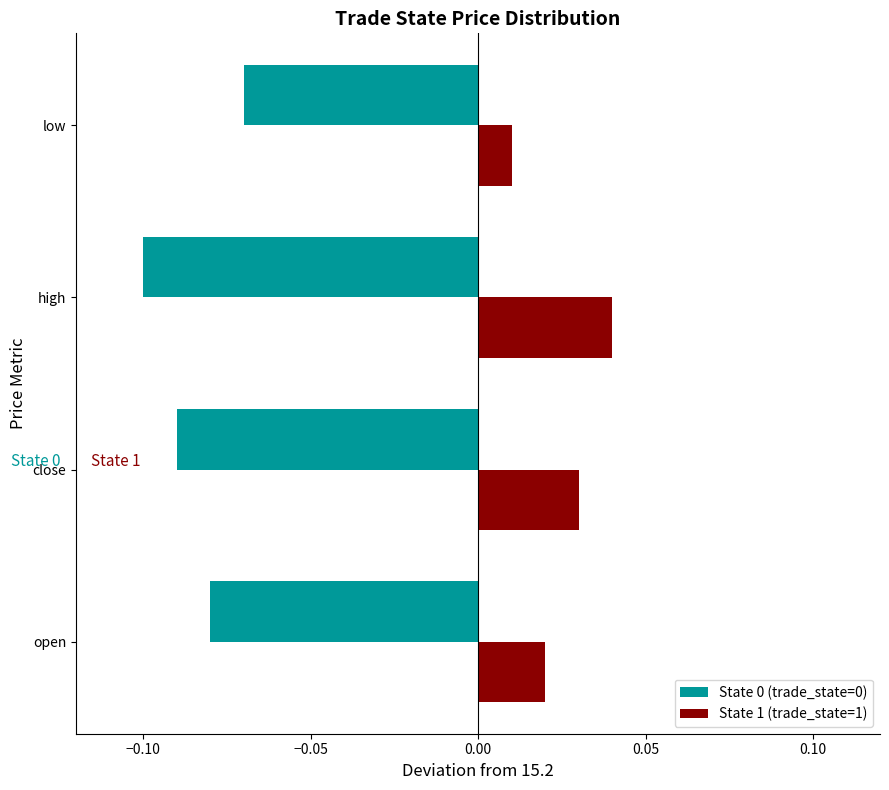

Count the State 1 (trade_state=1) values in the range 0 to 1.

4